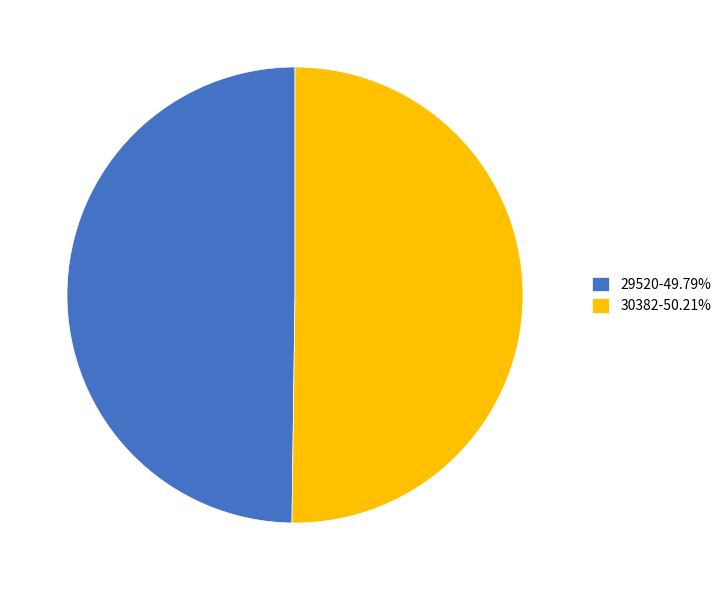

Combined, do 30382-50.21% and 29520-49.79% account for over 50%?

Yes